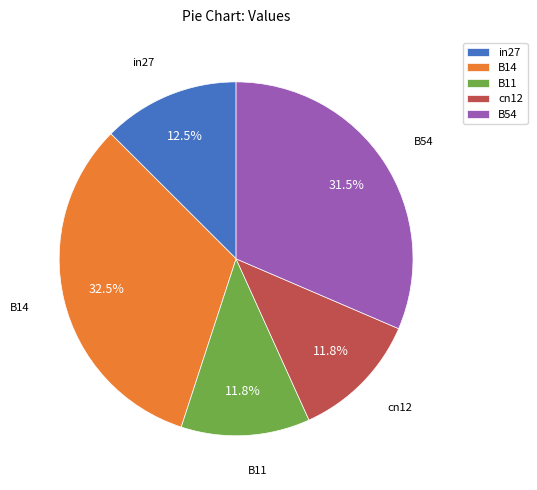

Do B11 and B54 together represent more than half of the pie?

No